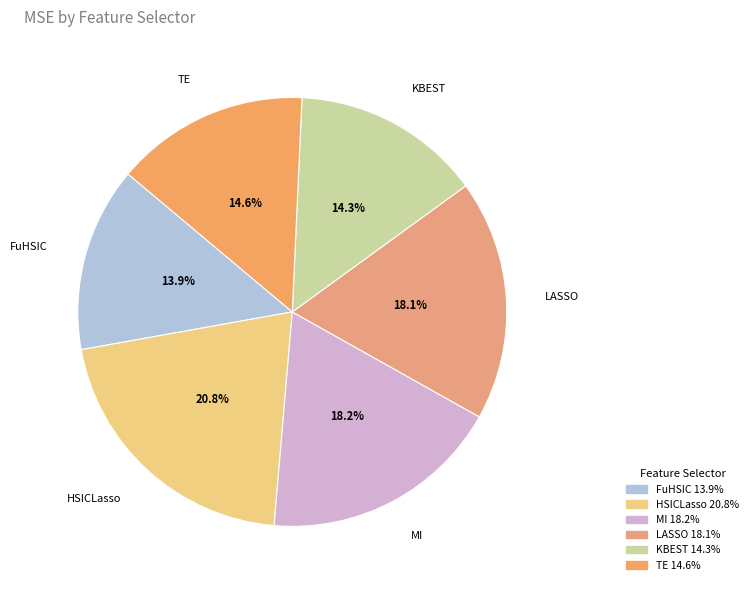

Do KBEST and LASSO together represent more than half of the pie?

No